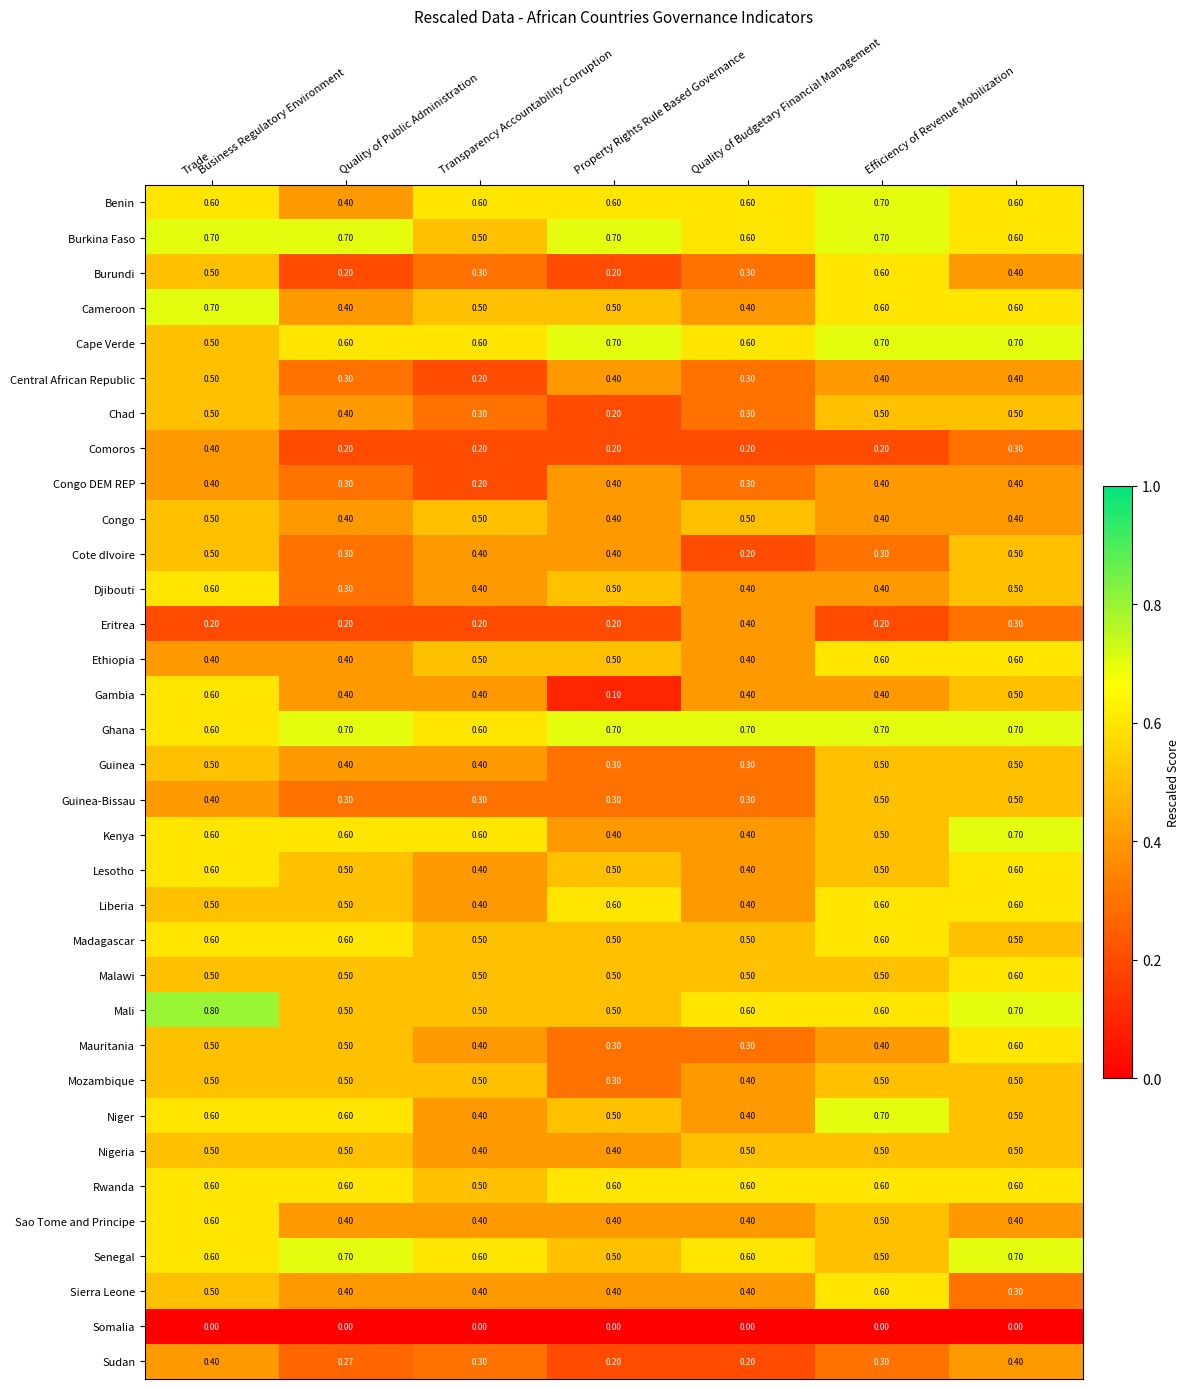

At which category is the sum across all series the highest?

Trade